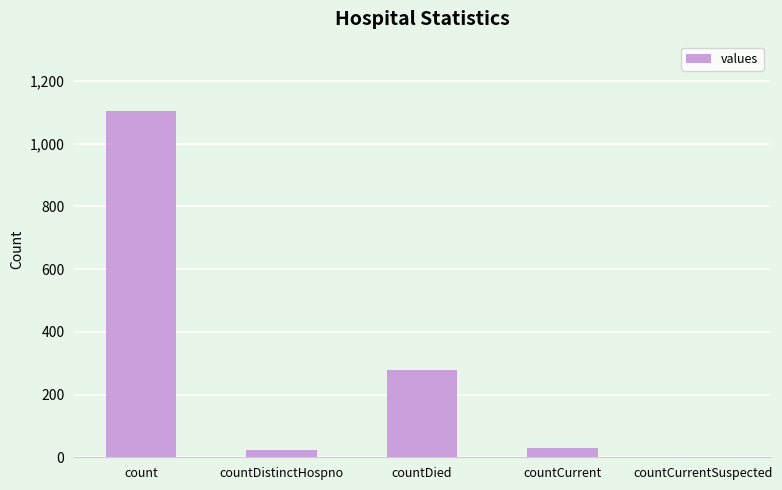

What is the sum of all values?

1435